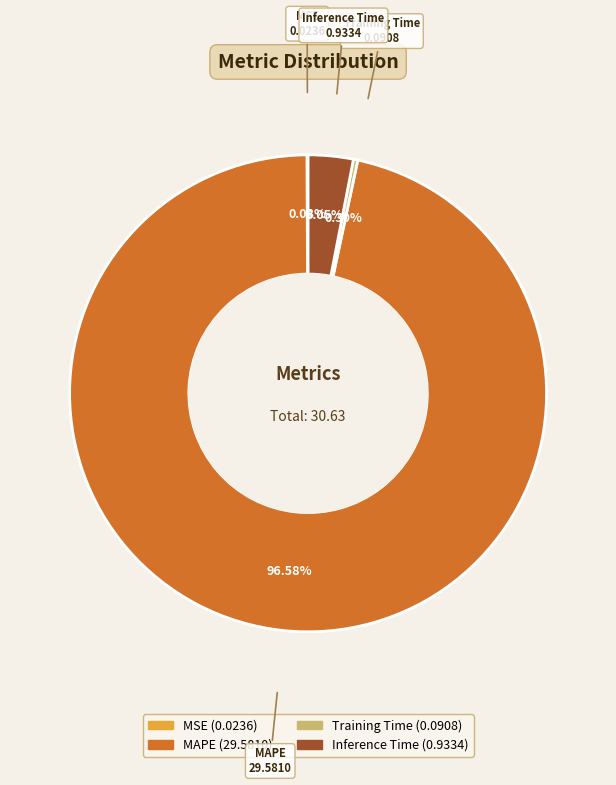

Which slice is the largest?

MAPE